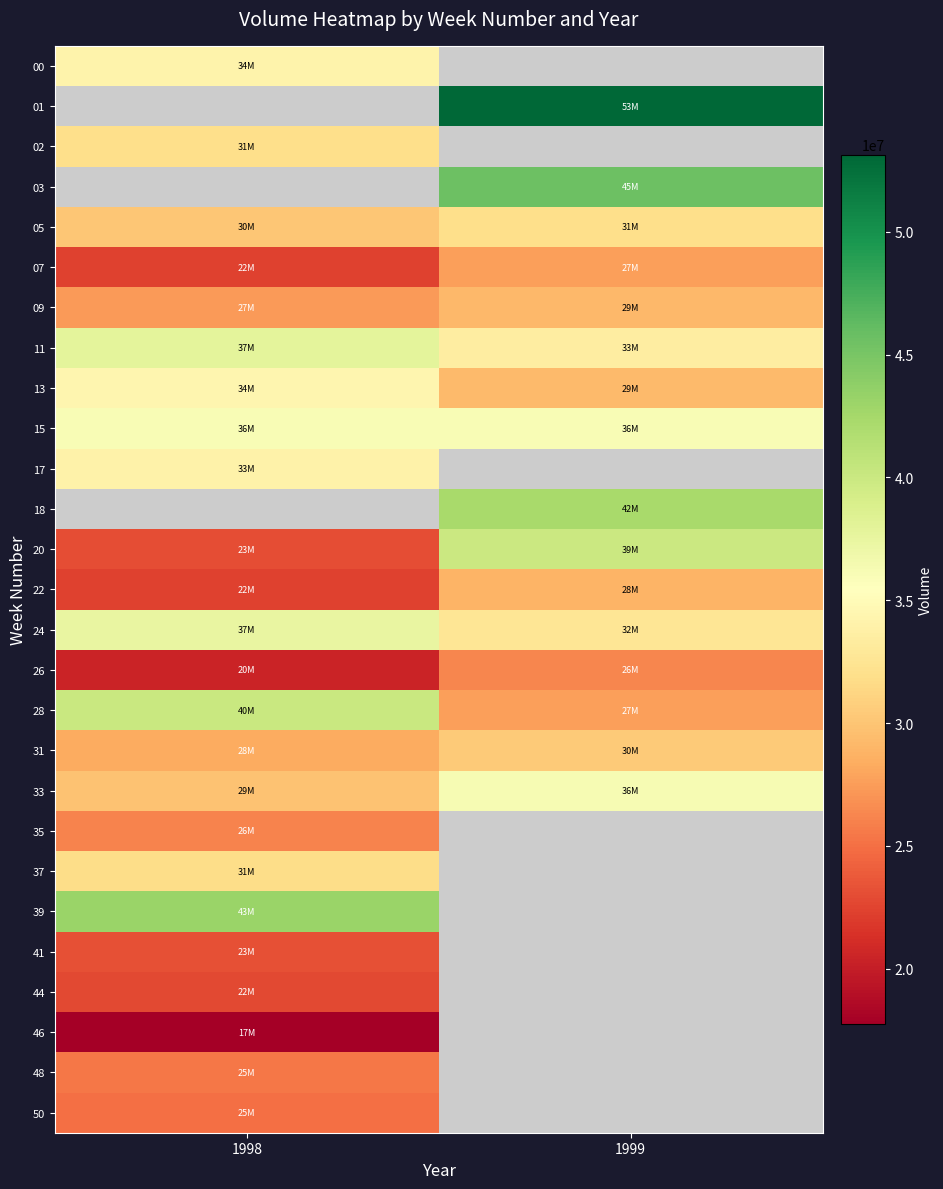

At which category does the chart reach its peak across all series?

1999